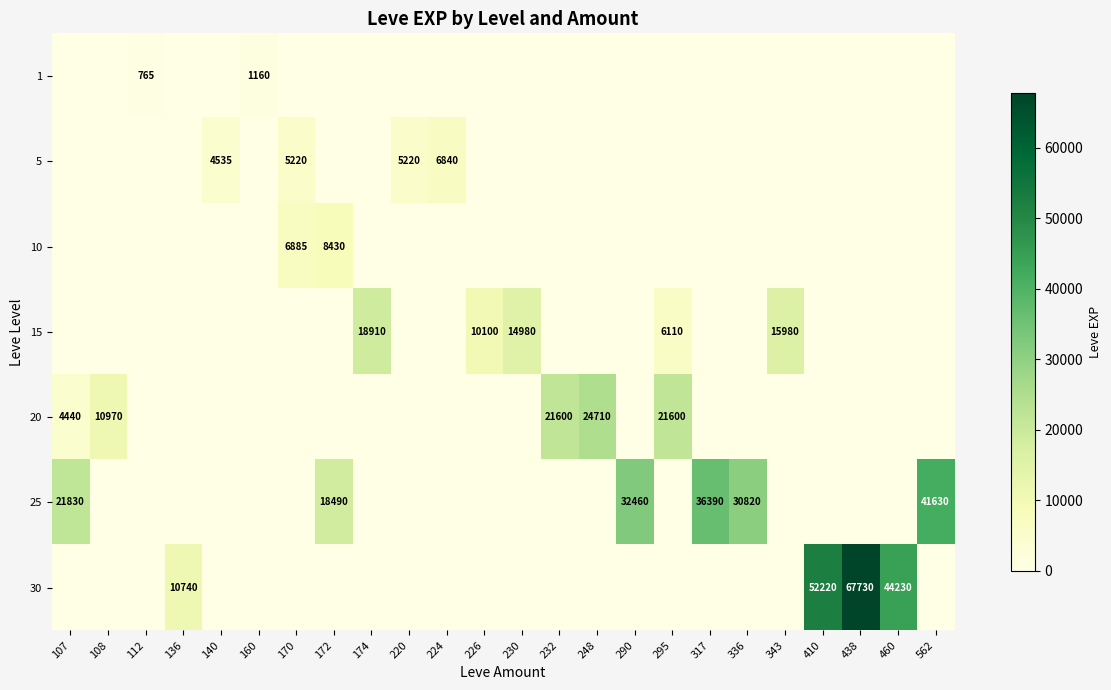

At which label is 30 closest to 33865?

460